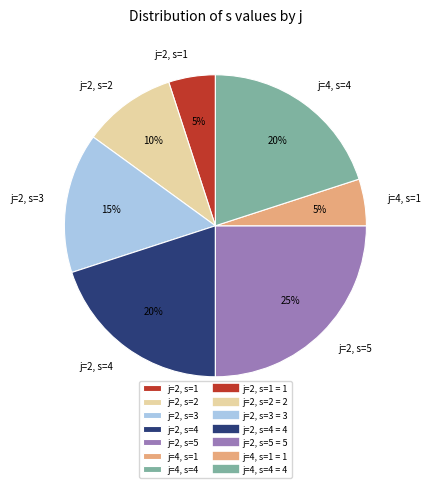

Which category has the biggest portion of the pie?

j=2, s=5